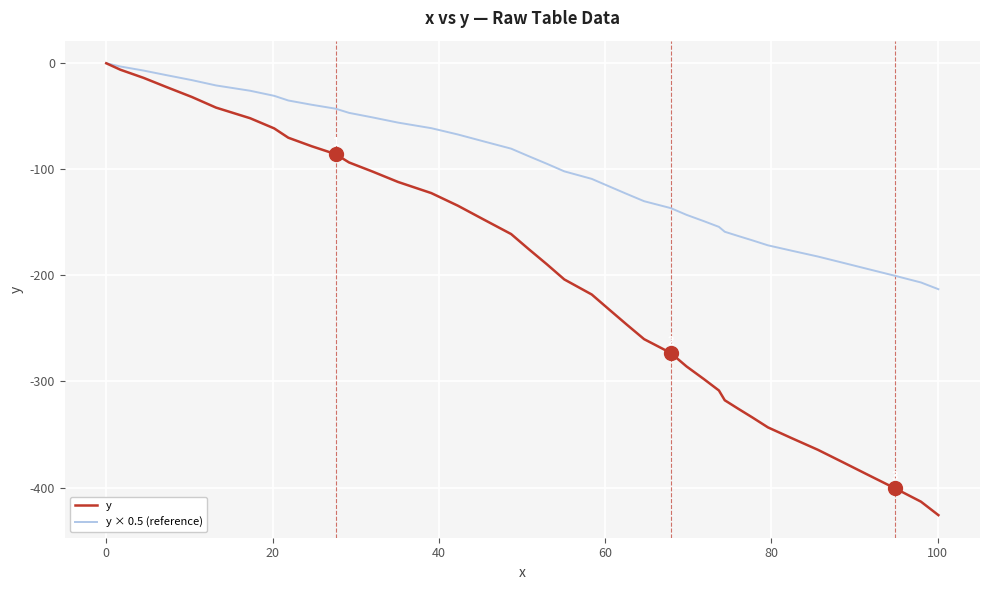

How many values in y are below zero?

39